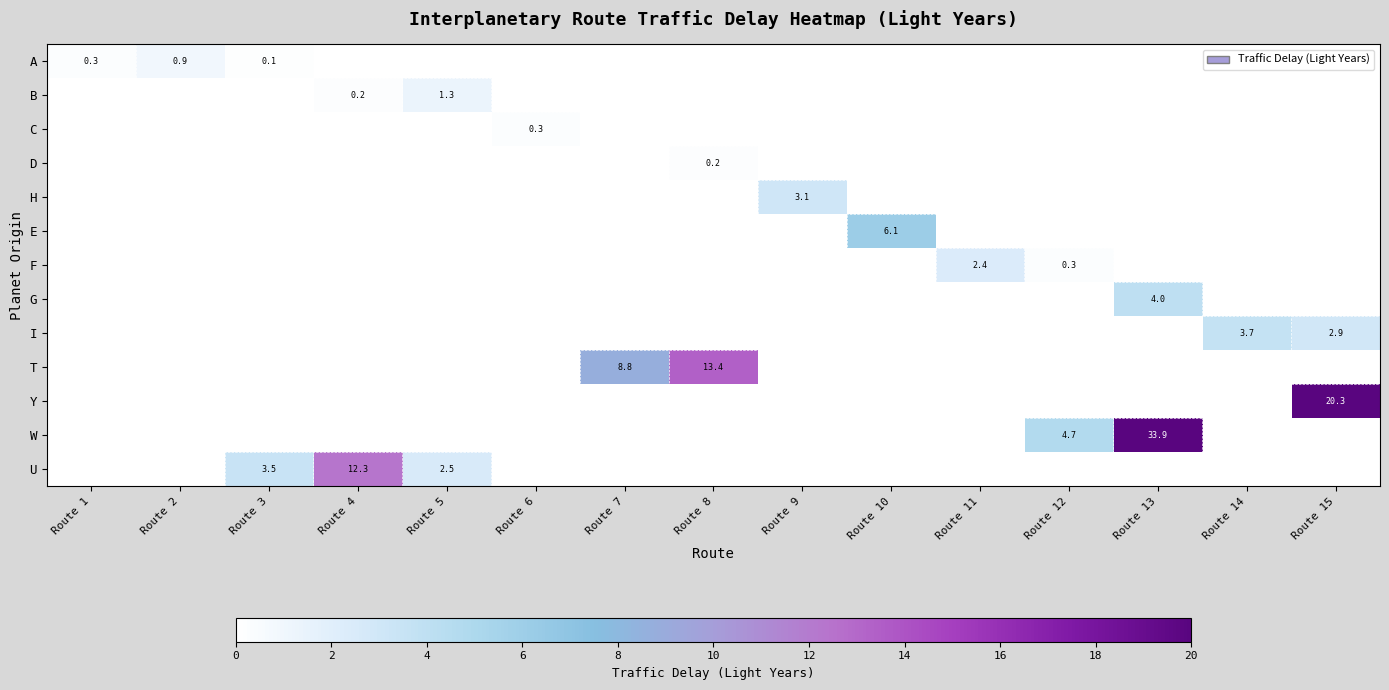

Which has a higher value, Route 9 or Route 12?

Route 9